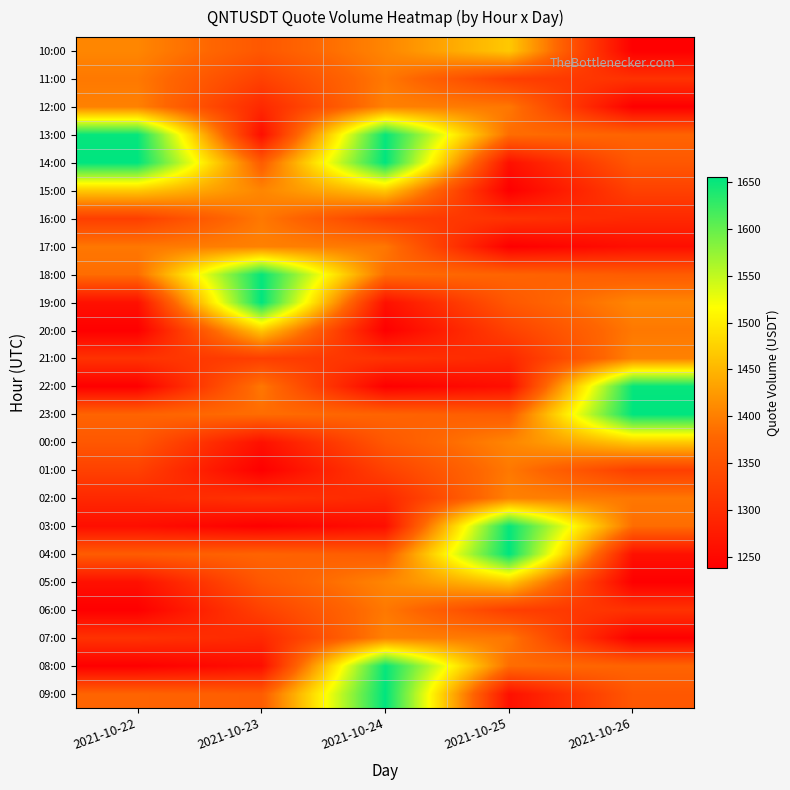

Reading left to right, list all the values displayed in this chart.

10:00: 2021-10-22=1406.3	2021-10-23=1357.6	2021-10-24=1406.3	2021-10-25=1466.9	2021-10-26=1238.2
11:00: 2021-10-22=1394.4	2021-10-23=1326.8	2021-10-24=1394.4	2021-10-25=1324.0	2021-10-26=1307.3
12:00: 2021-10-22=1402.2	2021-10-23=1293.7	2021-10-24=1402.2	2021-10-25=1393.6	2021-10-26=1237.9
13:00: 2021-10-22=1651.9	2021-10-23=1258.5	2021-10-24=1651.9	2021-10-25=1384.0	2021-10-26=1374.3
14:00: 2021-10-22=1655.4	2021-10-23=1364.2	2021-10-24=1655.4	2021-10-25=1261.1	2021-10-26=1357.6
15:00: 2021-10-22=1466.9	2021-10-23=1406.3	2021-10-24=1466.9	2021-10-25=1238.2	2021-10-26=1326.8
16:00: 2021-10-22=1324.0	2021-10-23=1394.4	2021-10-24=1324.0	2021-10-25=1307.3	2021-10-26=1293.7
17:00: 2021-10-22=1393.6	2021-10-23=1402.2	2021-10-24=1393.6	2021-10-25=1237.9	2021-10-26=1258.5
18:00: 2021-10-22=1384.0	2021-10-23=1651.9	2021-10-24=1384.0	2021-10-25=1374.3	2021-10-26=1364.2
19:00: 2021-10-22=1261.1	2021-10-23=1655.4	2021-10-24=1261.1	2021-10-25=1357.6	2021-10-26=1406.3
20:00: 2021-10-22=1238.2	2021-10-23=1466.9	2021-10-24=1238.2	2021-10-25=1326.8	2021-10-26=1394.4
21:00: 2021-10-22=1307.3	2021-10-23=1324.0	2021-10-24=1307.3	2021-10-25=1293.7	2021-10-26=1402.2
22:00: 2021-10-22=1237.9	2021-10-23=1393.6	2021-10-24=1237.9	2021-10-25=1258.5	2021-10-26=1651.9
23:00: 2021-10-22=1374.3	2021-10-23=1384.0	2021-10-24=1374.3	2021-10-25=1364.2	2021-10-26=1655.4
00:00: 2021-10-22=1357.6	2021-10-23=1261.1	2021-10-24=1357.6	2021-10-25=1406.3	2021-10-26=1466.9
01:00: 2021-10-22=1326.8	2021-10-23=1238.2	2021-10-24=1326.8	2021-10-25=1394.4	2021-10-26=1324.0
02:00: 2021-10-22=1293.7	2021-10-23=1307.3	2021-10-24=1293.7	2021-10-25=1402.2	2021-10-26=1393.6
03:00: 2021-10-22=1258.5	2021-10-23=1237.9	2021-10-24=1258.5	2021-10-25=1651.9	2021-10-26=1384.0
04:00: 2021-10-22=1364.2	2021-10-23=1374.3	2021-10-24=1364.2	2021-10-25=1655.4	2021-10-26=1261.1
05:00: 2021-10-22=1261.1	2021-10-23=1357.6	2021-10-24=1406.3	2021-10-25=1466.9	2021-10-26=1238.2
06:00: 2021-10-22=1238.2	2021-10-23=1326.8	2021-10-24=1394.4	2021-10-25=1324.0	2021-10-26=1307.3
07:00: 2021-10-22=1307.3	2021-10-23=1293.7	2021-10-24=1402.2	2021-10-25=1393.6	2021-10-26=1237.9
08:00: 2021-10-22=1237.9	2021-10-23=1258.5	2021-10-24=1651.9	2021-10-25=1384.0	2021-10-26=1374.3
09:00: 2021-10-22=1374.3	2021-10-23=1364.2	2021-10-24=1655.4	2021-10-25=1261.1	2021-10-26=1357.6